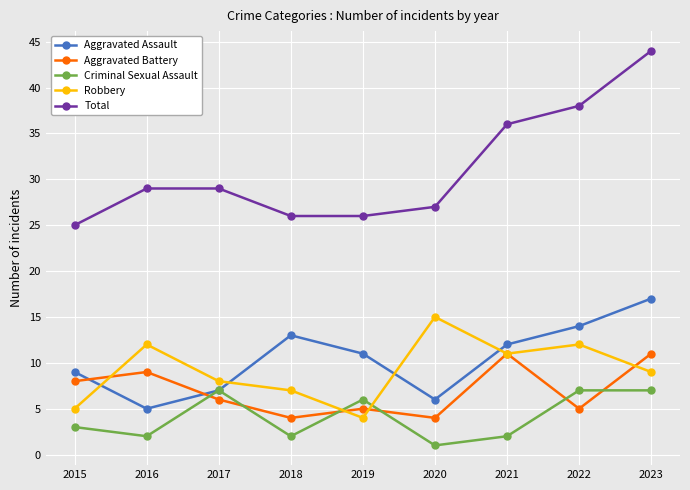

What is the difference between the maximum and minimum values in the Aggravated Battery series?

7